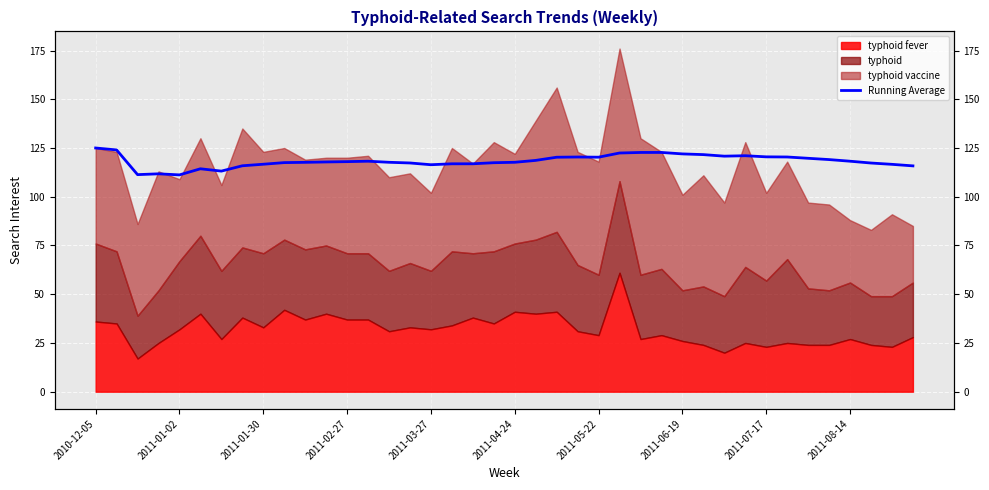

Where does the data first go above 118?

2010-12-05